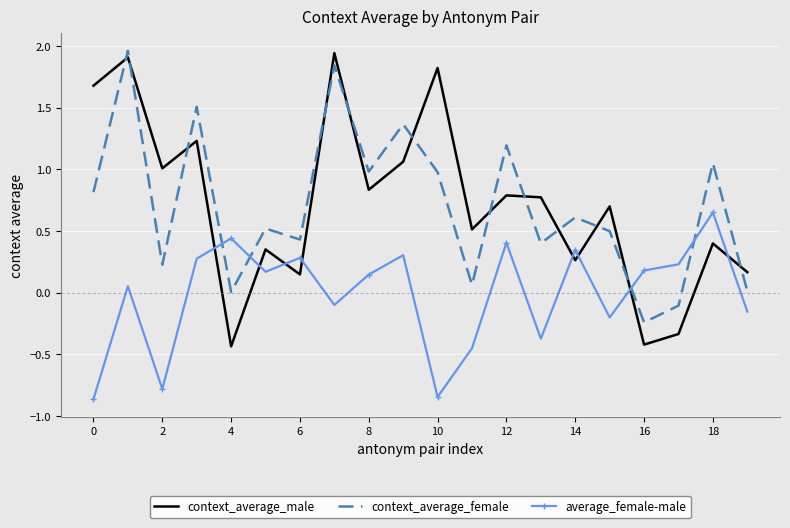

How many positive values does the average_female-male series have?

12